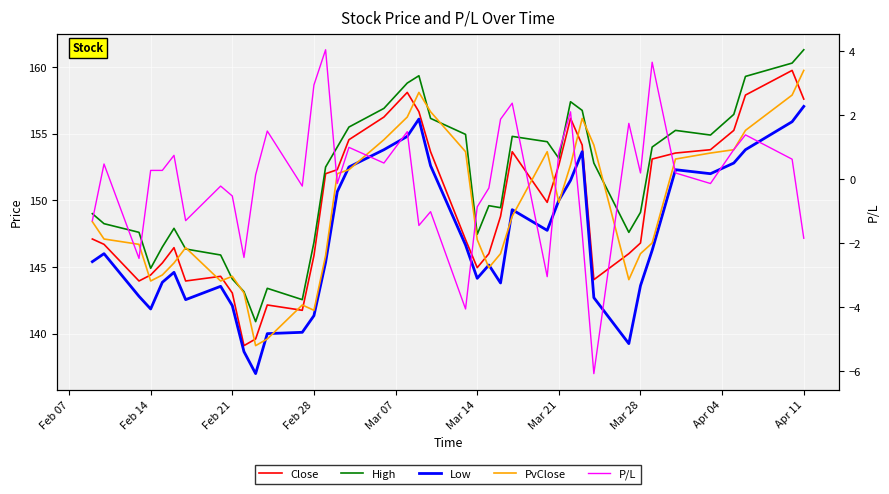

What is the value of the PvClose point at the 14th from the left?

141.8